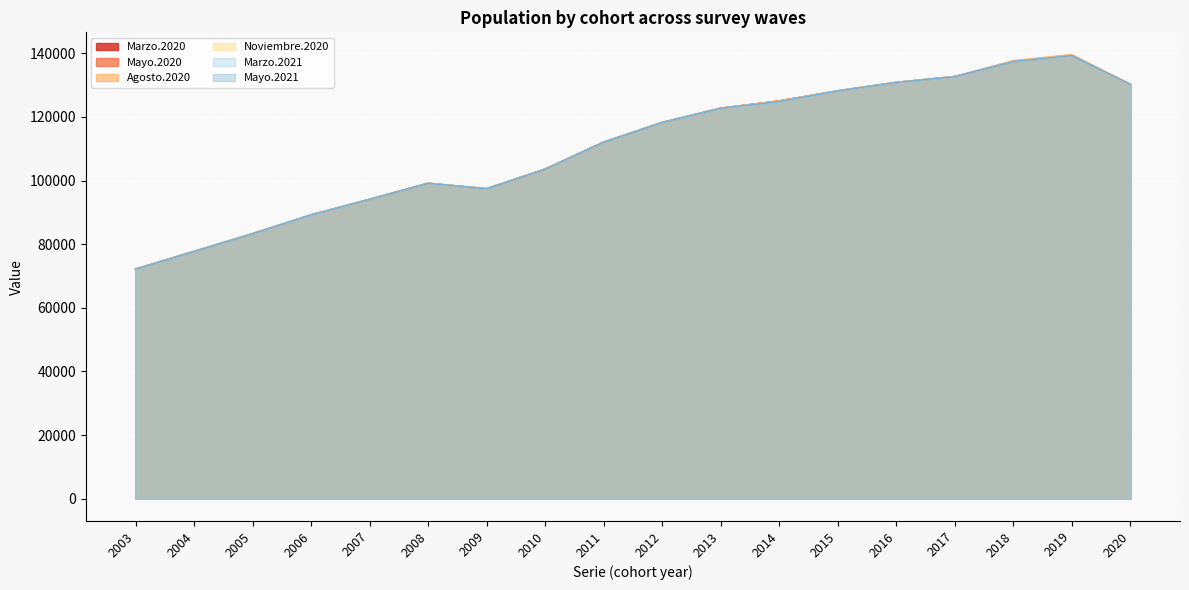

At which label does Marzo.2020 reach its minimum?

2003